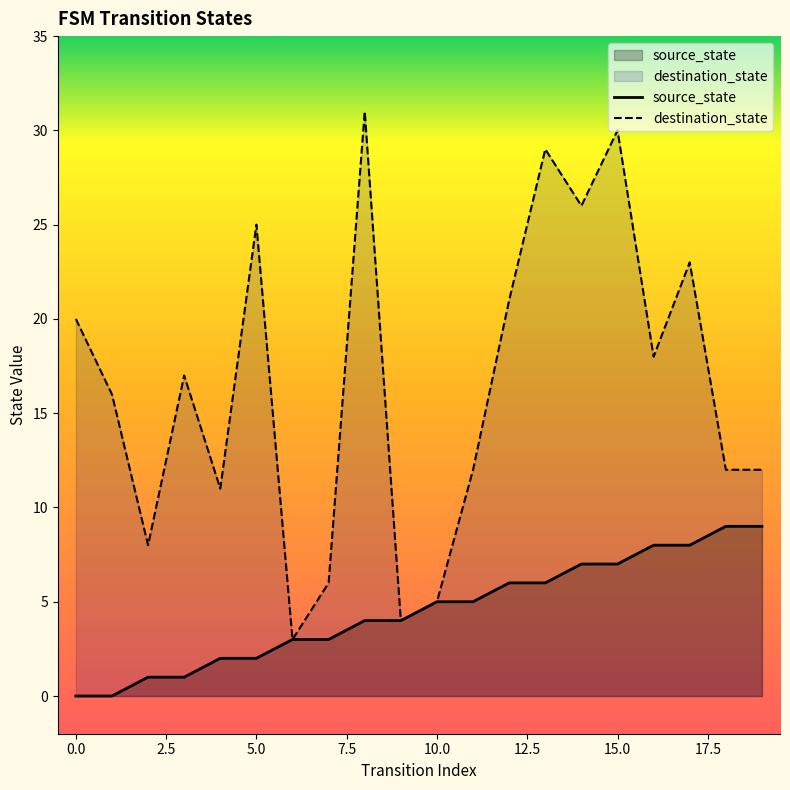

What is the sum of the destination_state values at 17 and 5?

48